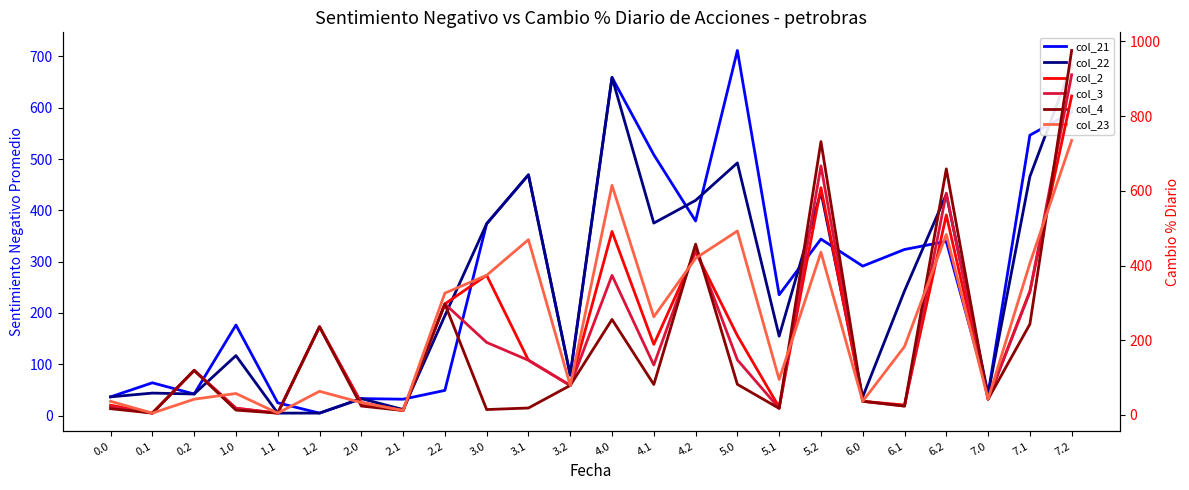

True or false: col_23 and col_2 cross at least once.

True